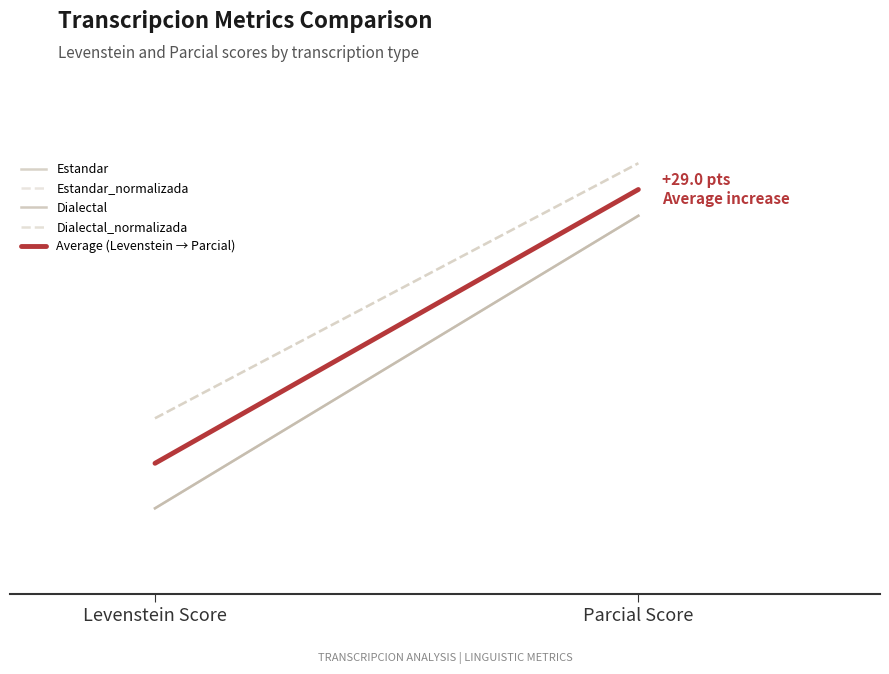

How many data points in Estandar_normalizada are above 55?

1